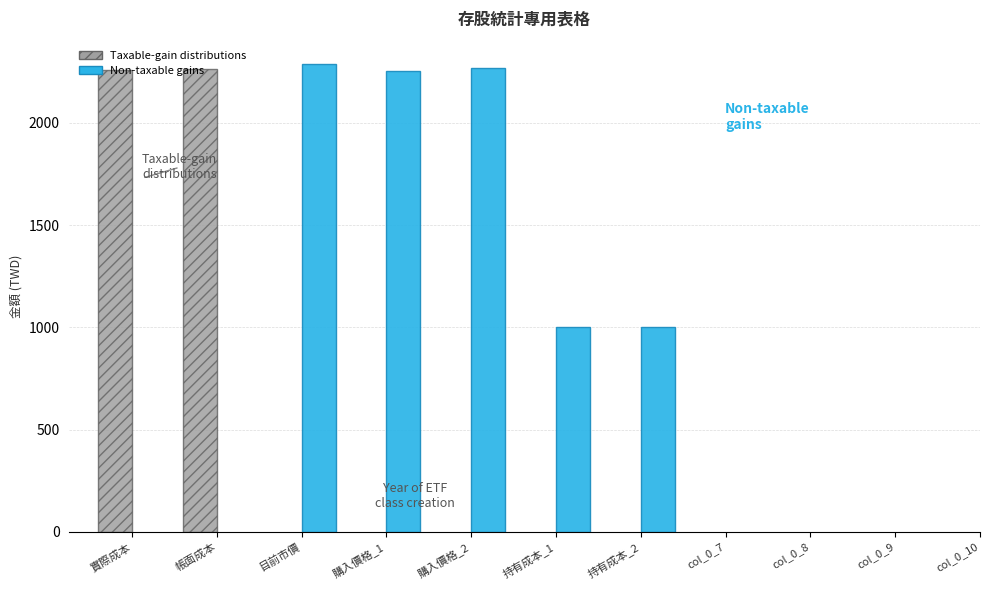

What is the label of the 5th bar from the right?

持有成本_2